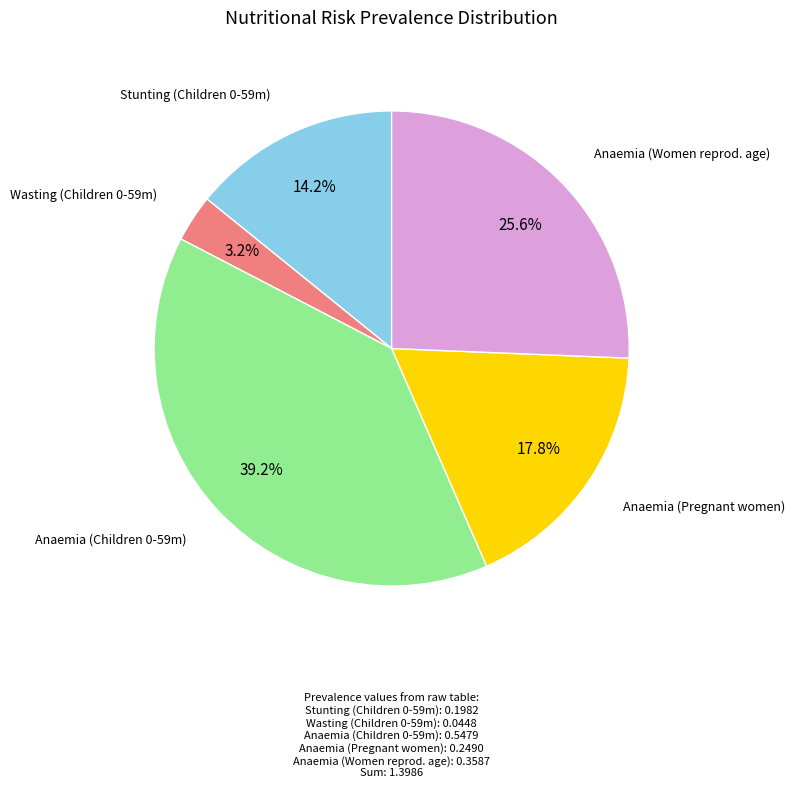

To the nearest percent, what is the average slice percentage?

20%